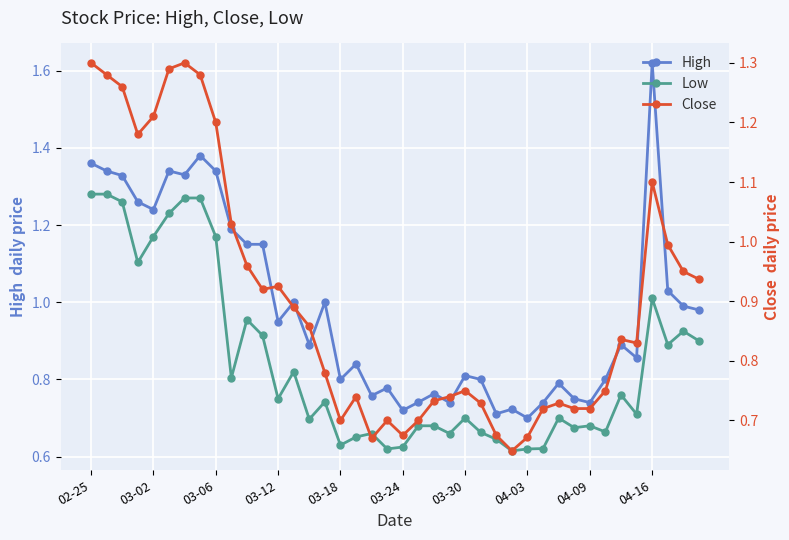

What is the total value across all series at 03-24?

2.0